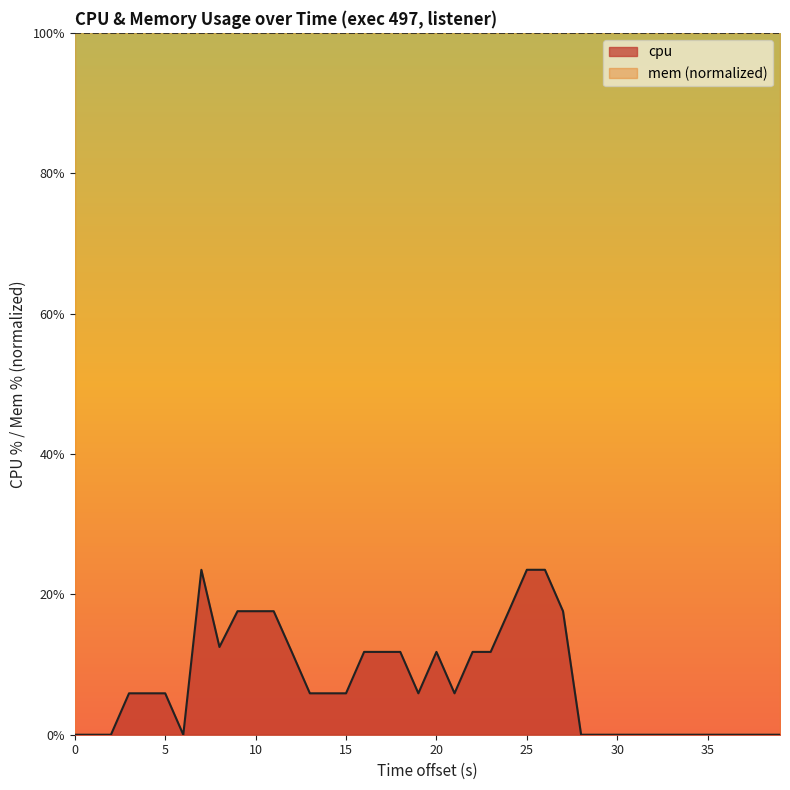

What is the sum of the values at 35 and 21?

5.9